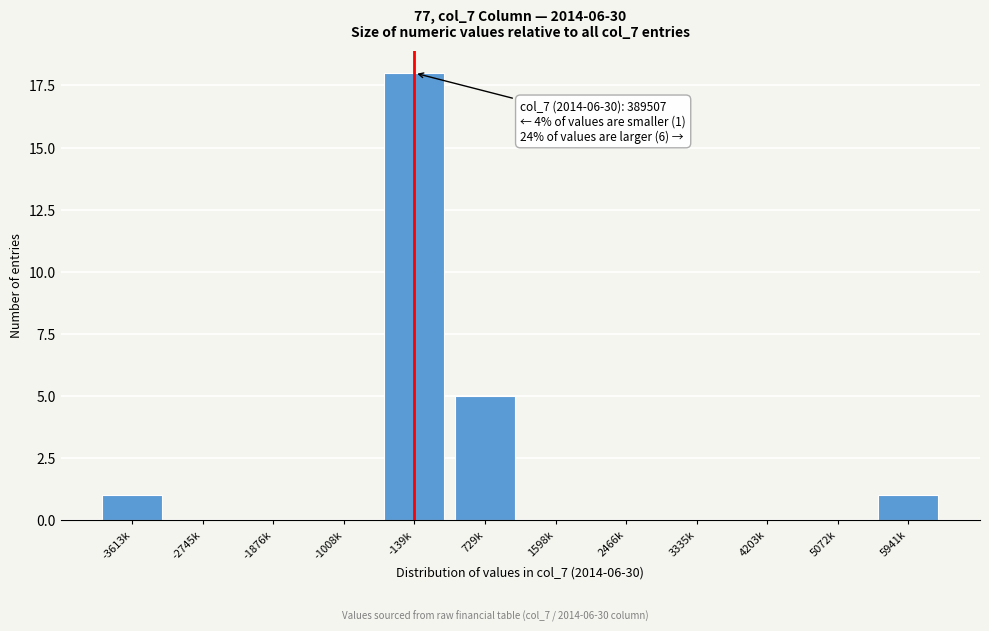

Reading right to left, extract all data points from this chart.

5941k=1	5072k=0	4203k=0	3335k=0	2466k=0	1598k=0	729k=5	-139k=18	-1008k=0	-1876k=0	-2745k=0	-3613k=1